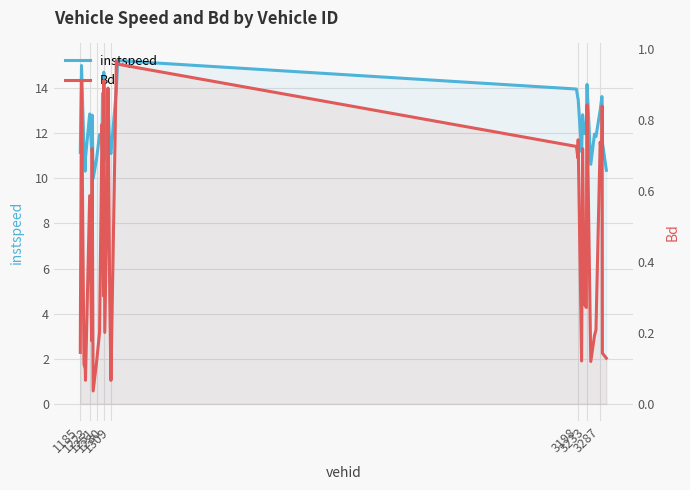

In Bd, how many points are lower than both neighbors (excluding endpoints)?

11